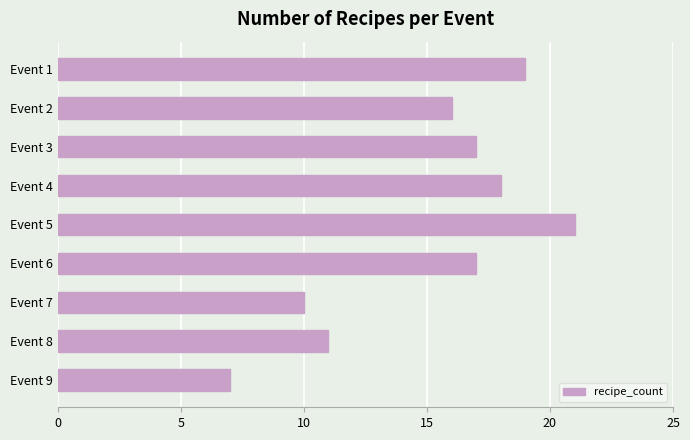

Reading bottom to top, transcribe all the data shown in this chart.

7	11	10	17	21	18	17	16	19